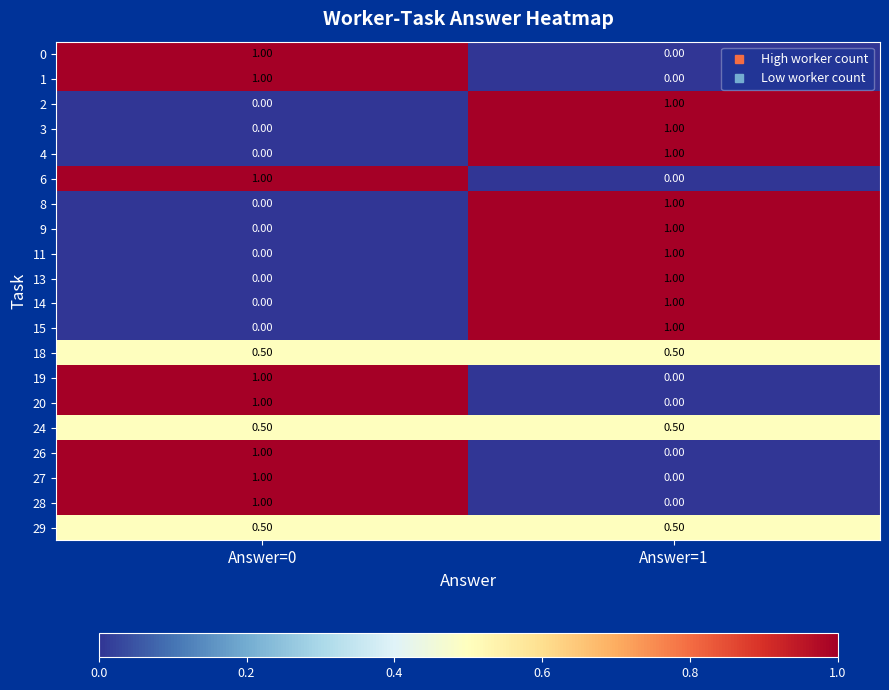

What is the difference between the highest and lowest values at Answer=0?

1.0